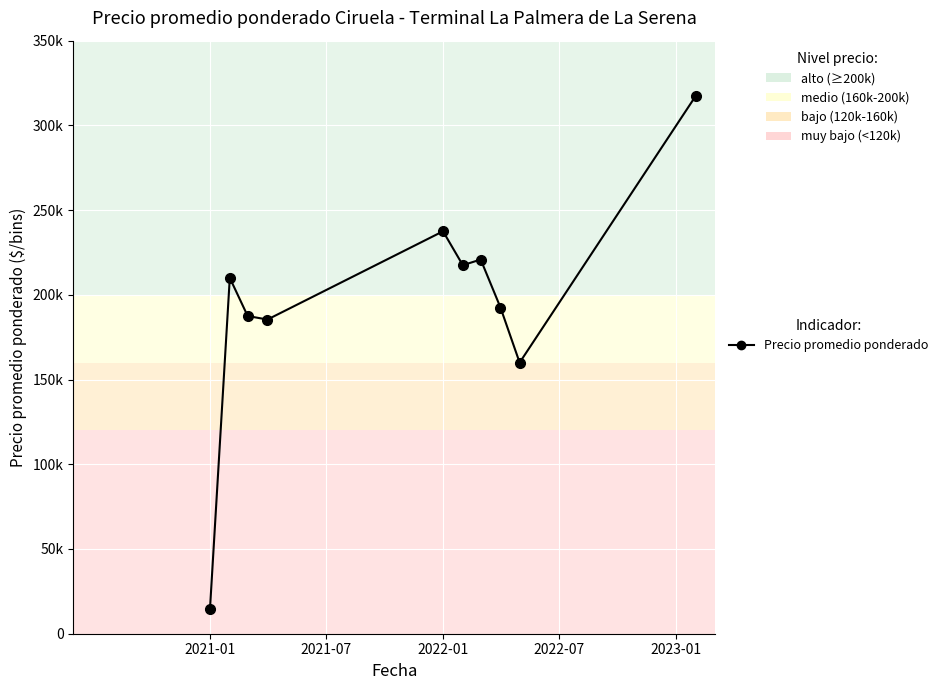

What is the smallest value displayed?

14750